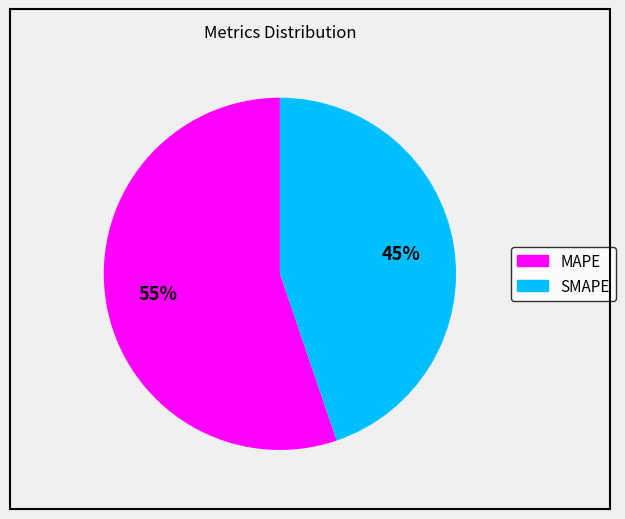

Does any single category account for the majority?

Yes